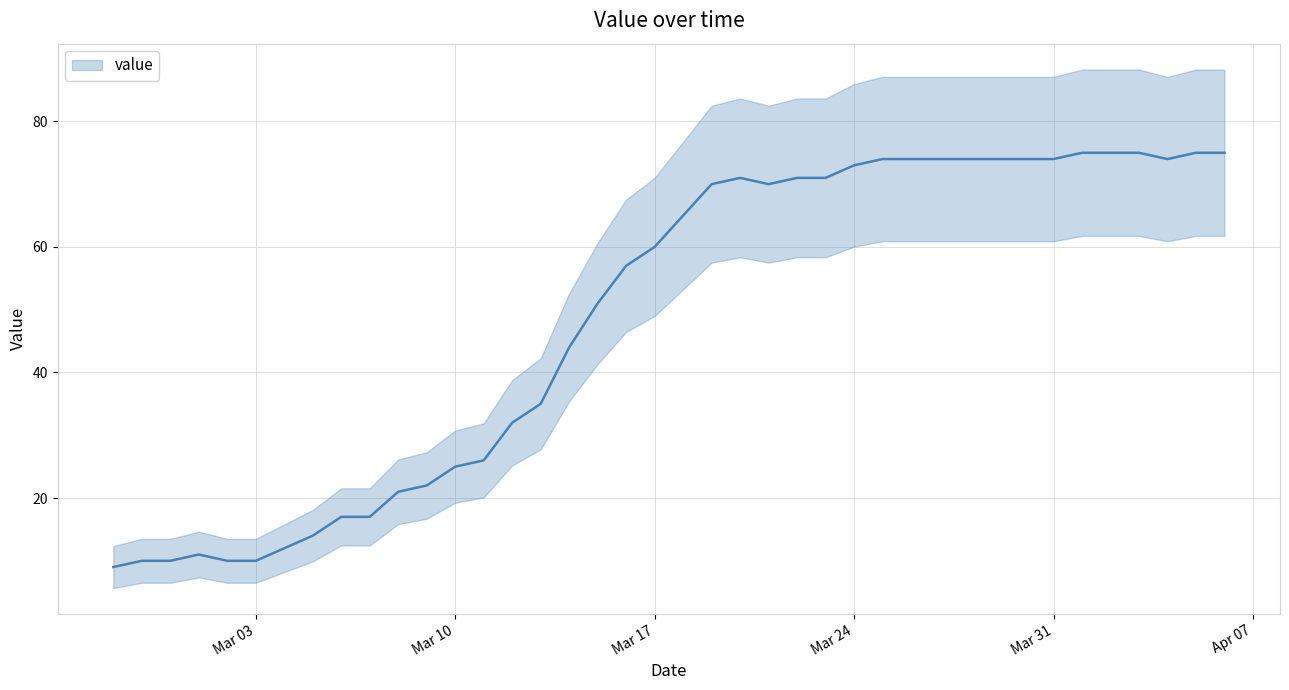

At which category does the data reach its first local peak?

2020-03-01